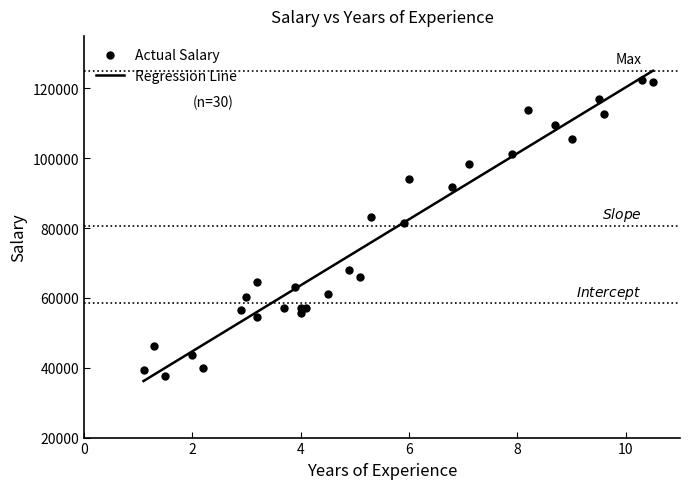

Rank the categories by value from highest to lowest.

10.3, 10.5, 9.5, 8.2, 9.6, 8.7, 9.0, 7.9, 7.1, 6.0, 6.8, 5.3, 5.9, 4.9, 5.1, 3.2, 3.9, 4.5, 3.0, 3.7, 4.1, 4.0, 2.9, 4.0, 3.2, 1.3, 2.0, 2.2, 1.1, 1.5